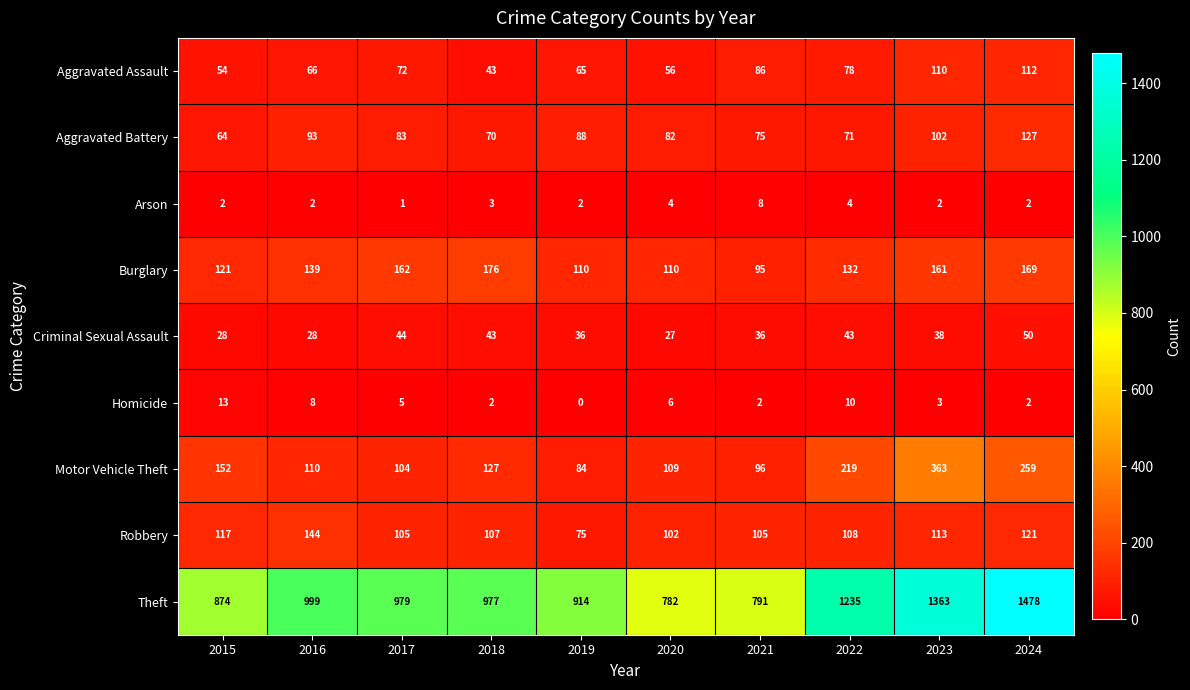

What is the spread (max minus min) of values at 2022?

1231